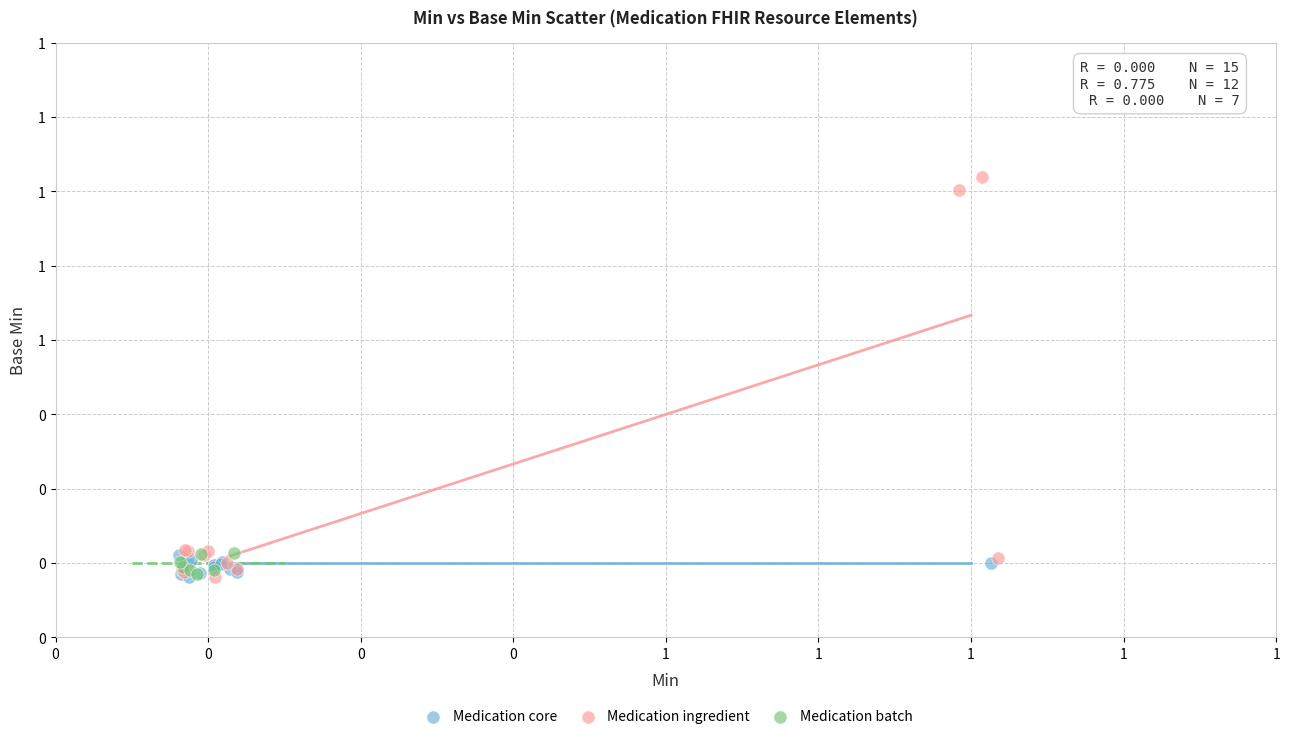

What are all the series names shown in the legend?

Medication core, Medication ingredient, Medication batch